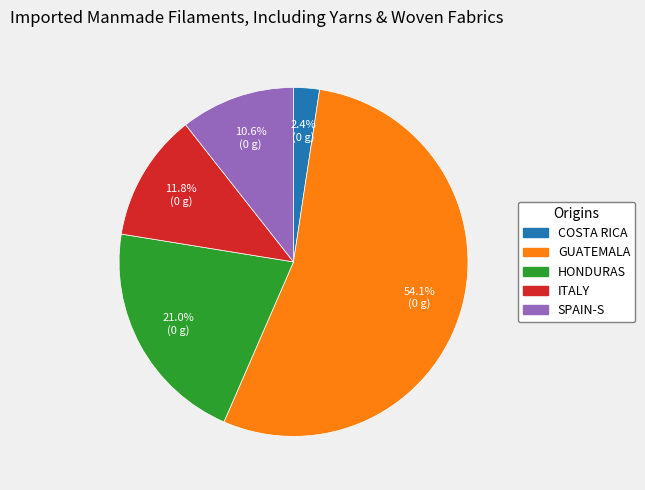

Is there any slice that represents more than half of the pie?

Yes